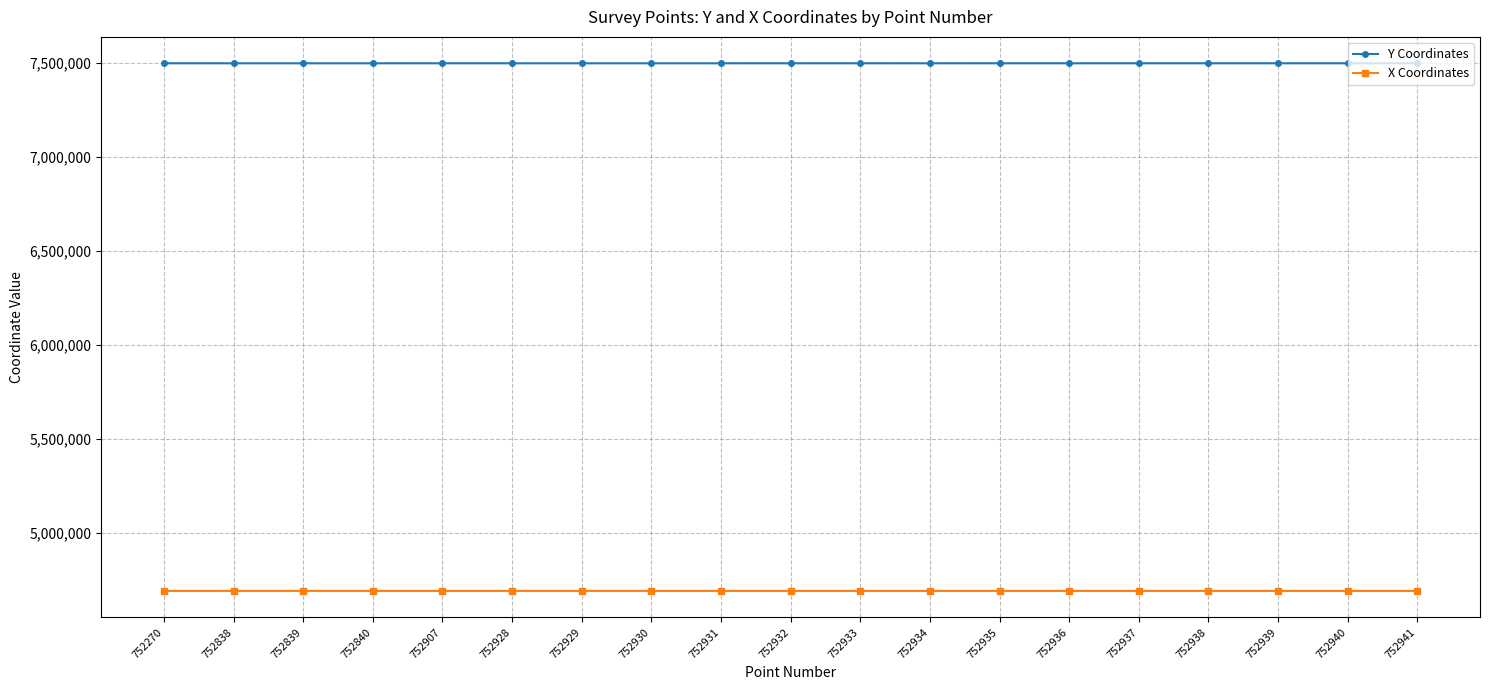

What is the spread (max minus min) of values at 752936?

2808099.1